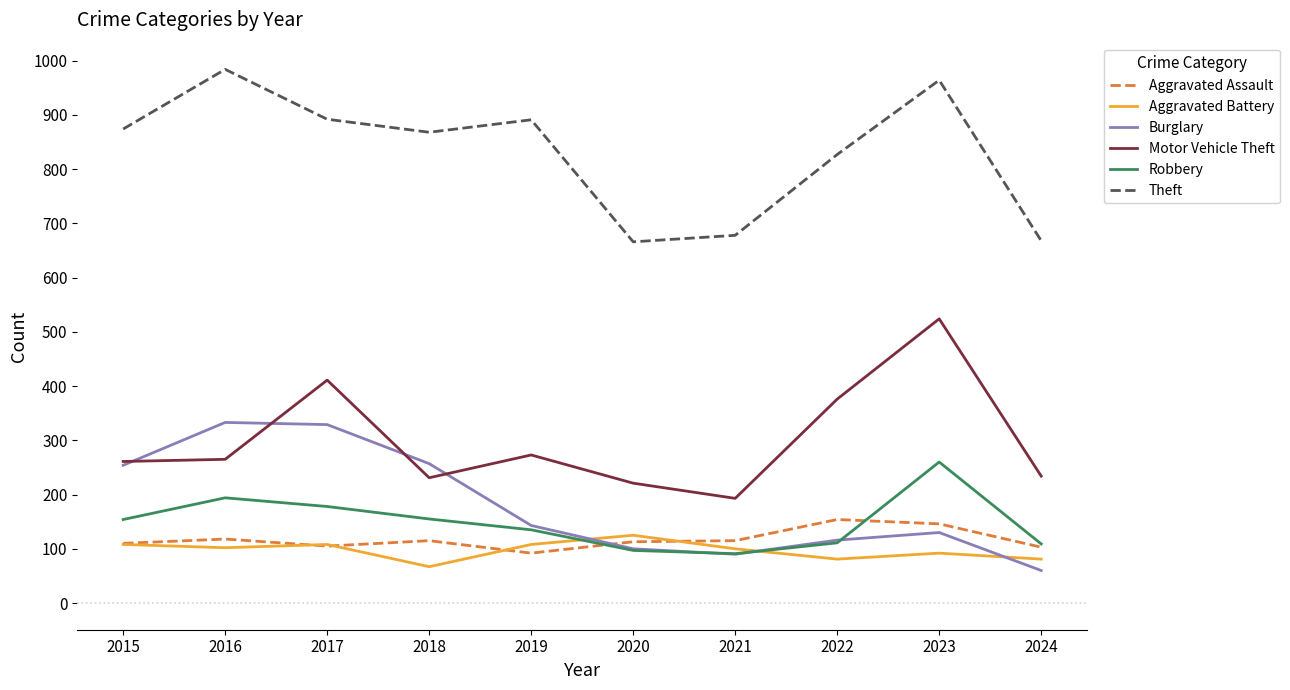

At 2018, list the series in order from smallest to largest.

Aggravated Battery, Aggravated Assault, Robbery, Motor Vehicle Theft, Burglary, Theft